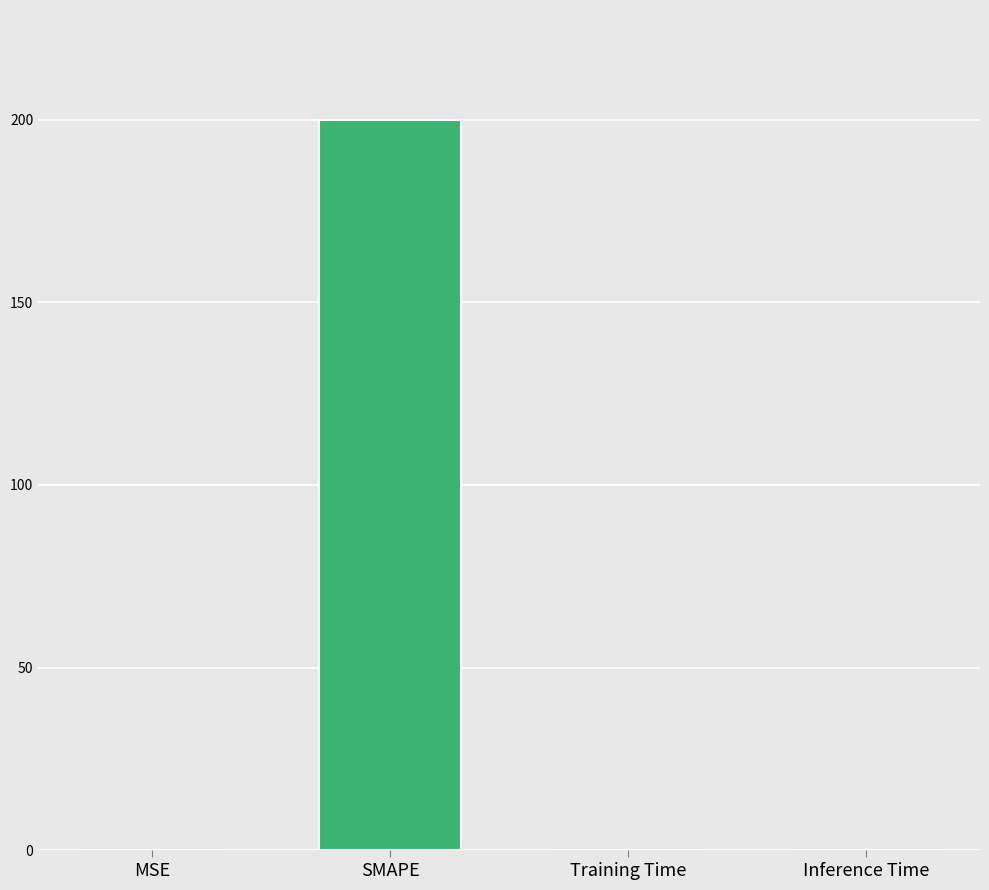

True or false: the data shows 293.2 at SMAPE.

False